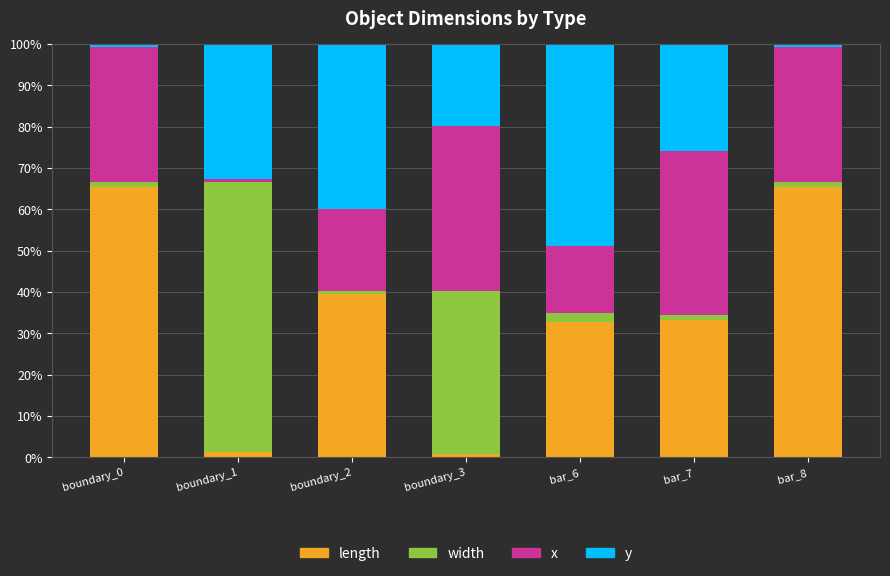

What is the difference between the second highest and minimum values in the length series?

64.6